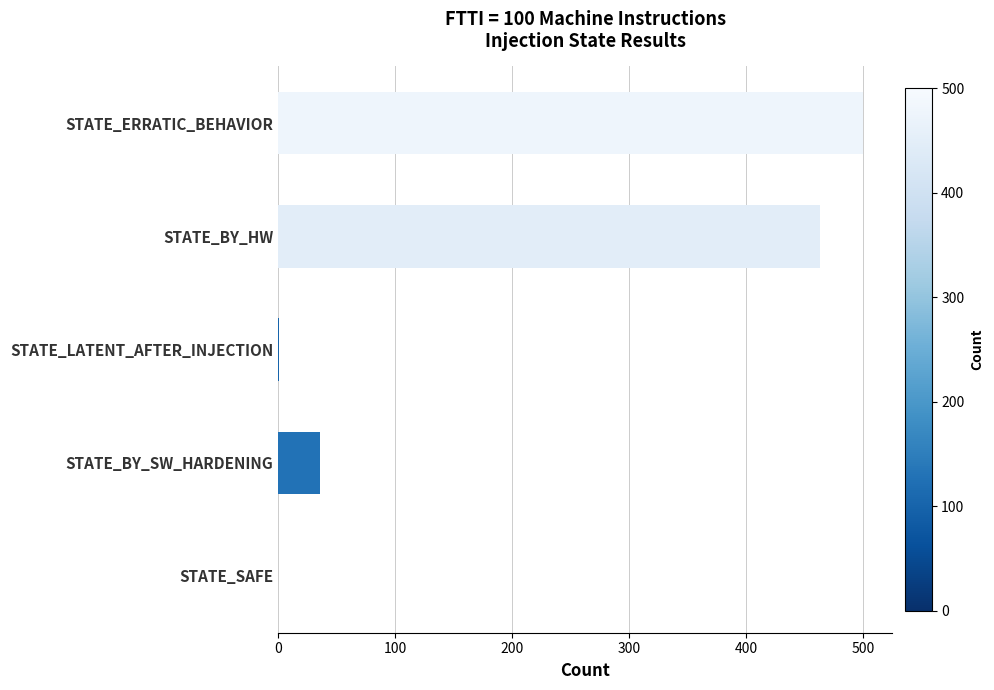

What is the sum of the values at STATE_BY_HW and STATE_BY_SW_HARDENING?

499